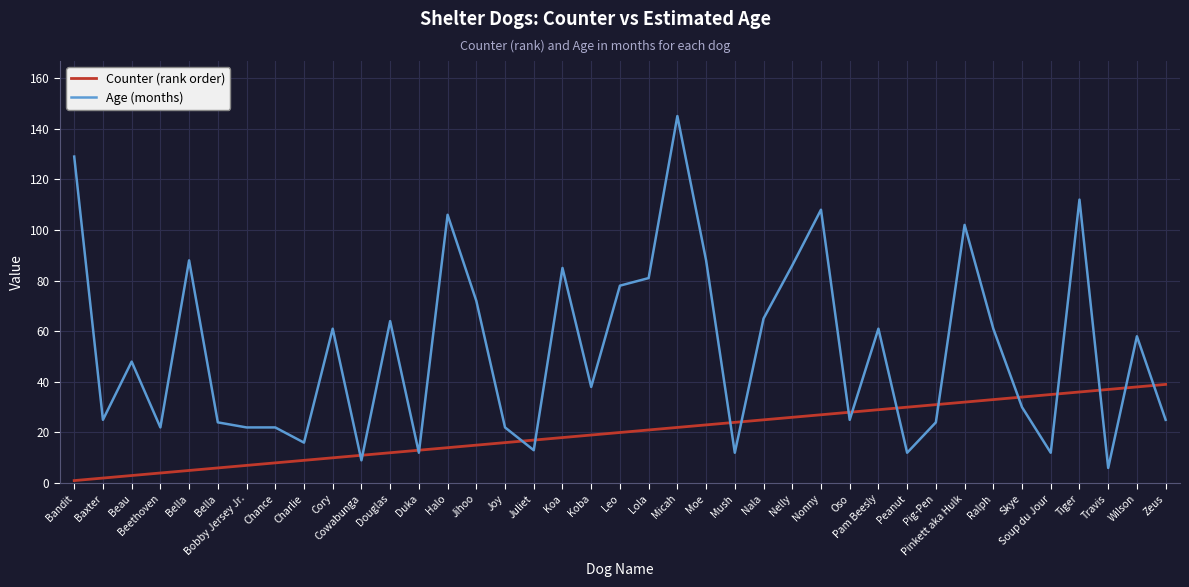

Reading right to left, transcribe all the data shown in this chart.

Counter (rank order): Zeus=39	Wilson=38	Travis=37	Tiger=36	Soup du Jour=35	Skye=34	Ralph=33	Pinkett aka Hulk=32	Pig-Pen=31	Peanut=30	Pam Beesly=29	Oso=28	Nonny=27	Nelly=26	Nala=25	Mush=24	Moe=23	Micah=22	Lola=21	Leo=20	Koba=19	Koa=18	Juliet=17	Joy=16	Jihoo=15	Halo=14	Duka=13	Douglas=12	Cowabunga=11	Cory=10	Charlie=9	Chance=8	Bobby Jersey Jr.=7	Bella=6	Bella=5	Beethoven=4	Beau=3	Baxter=2	Bandit=1
Age (months): Zeus=25	Wilson=58	Travis=6	Tiger=112	Soup du Jour=12	Skye=30	Ralph=61	Pinkett aka Hulk=102	Pig-Pen=24	Peanut=12	Pam Beesly=61	Oso=25	Nonny=108	Nelly=86	Nala=65	Mush=12	Moe=88	Micah=145	Lola=81	Leo=78	Koba=38	Koa=85	Juliet=13	Joy=22	Jihoo=72	Halo=106	Duka=12	Douglas=64	Cowabunga=9	Cory=61	Charlie=16	Chance=22	Bobby Jersey Jr.=22	Bella=24	Bella=88	Beethoven=22	Beau=48	Baxter=25	Bandit=129